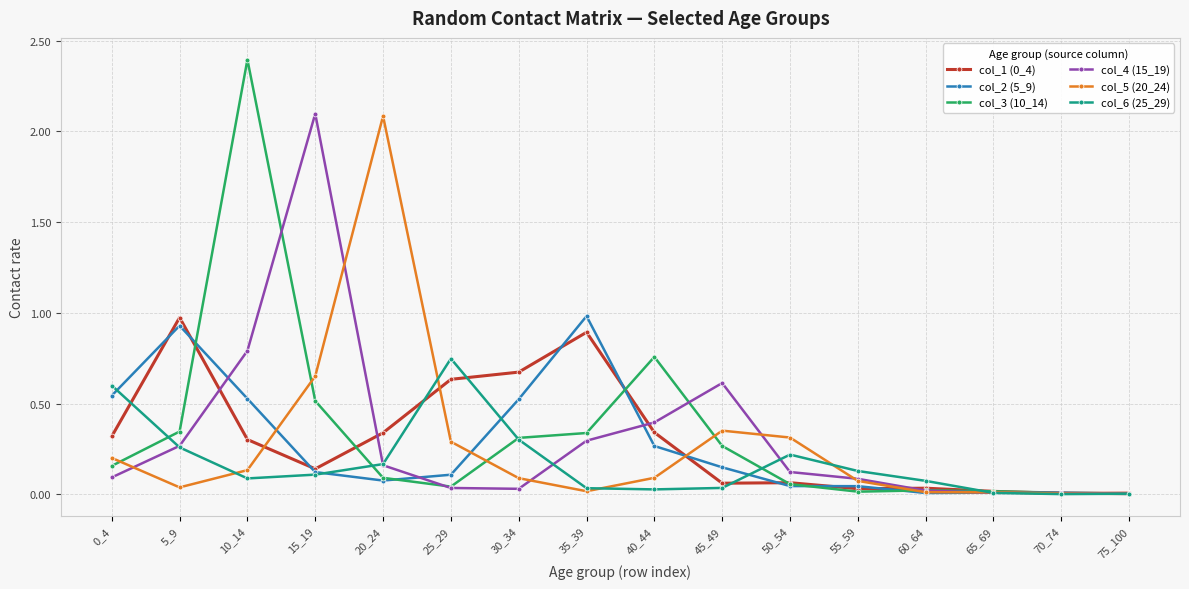

At which category is the sum across all series the highest?

10_14